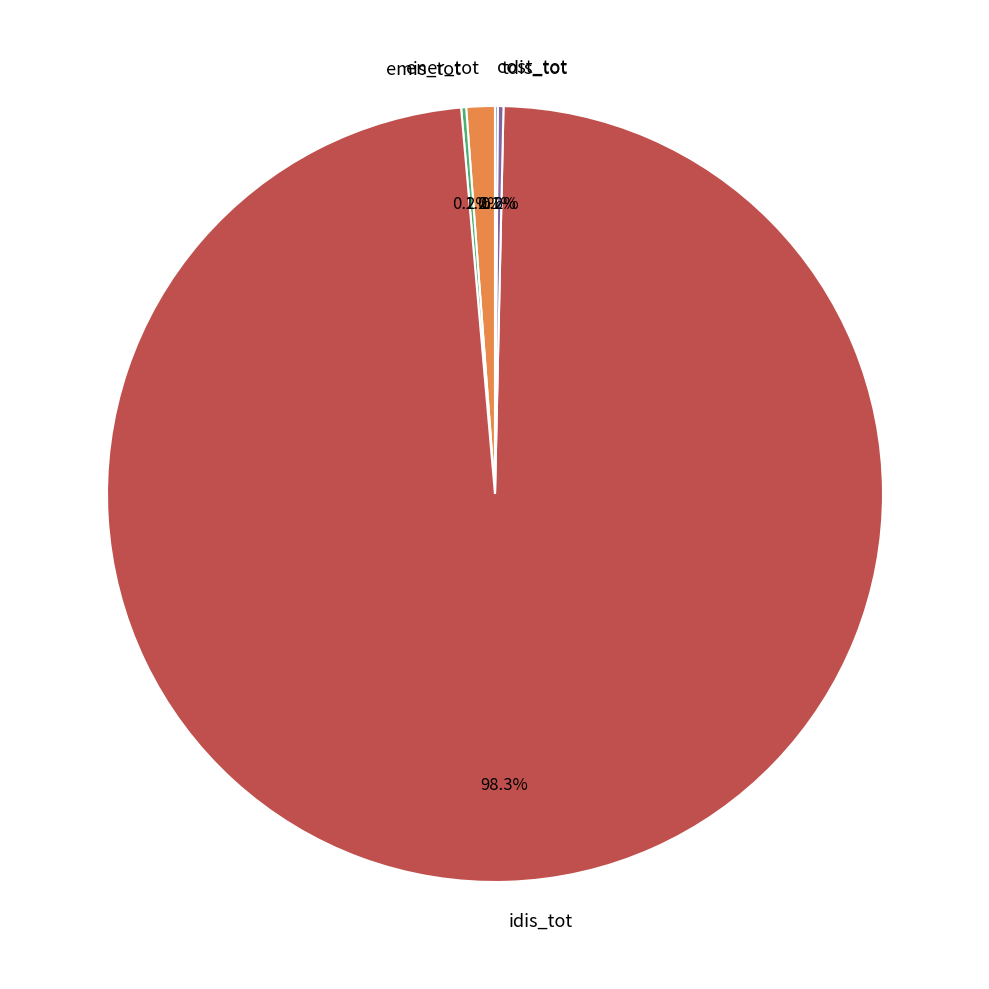

Which slice is the largest?

idis_tot